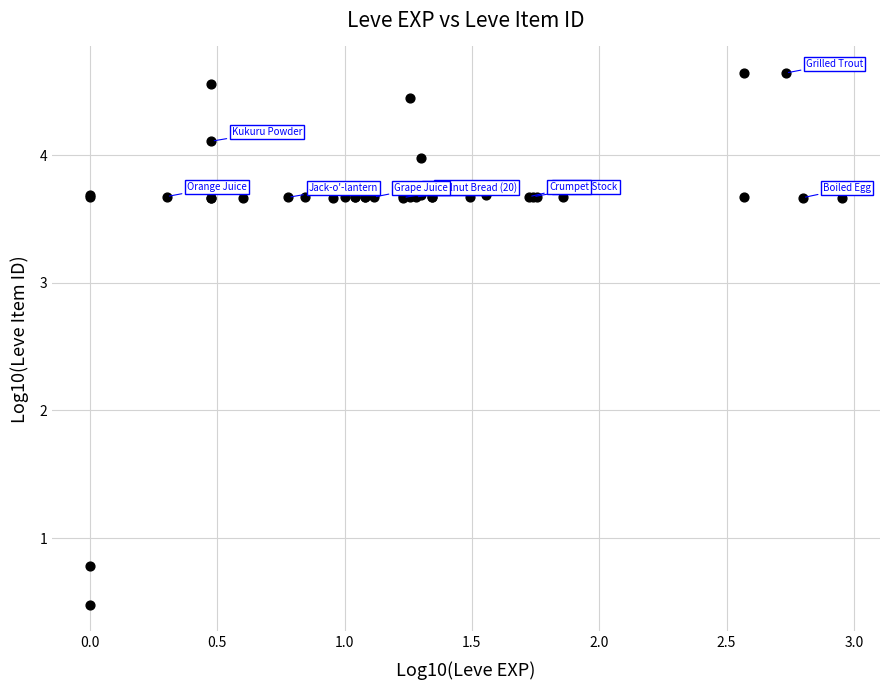

What Y value in the scatter plot is closest to 2?

0.8